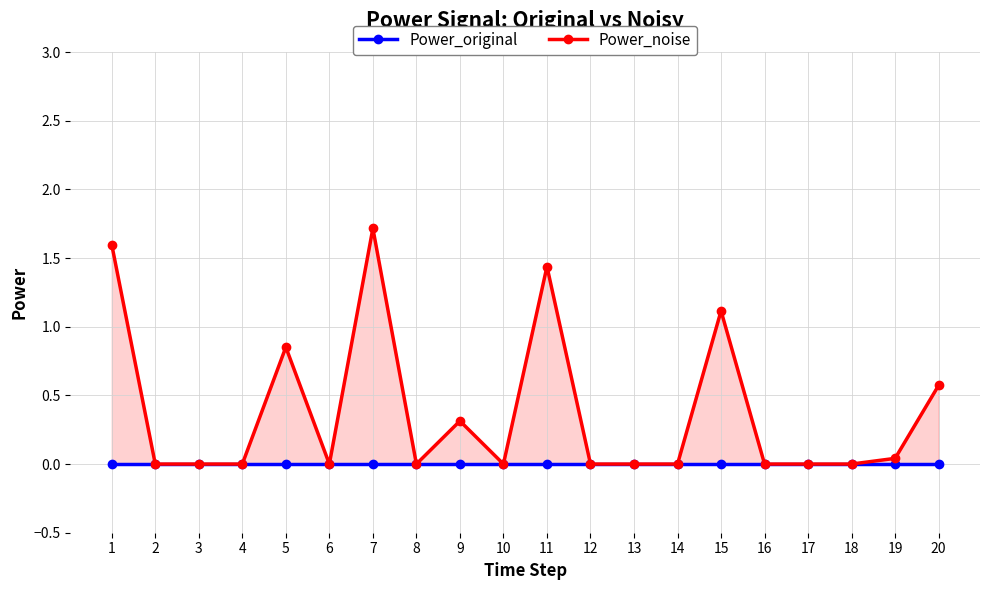

What is the greatest value displayed?

1.7